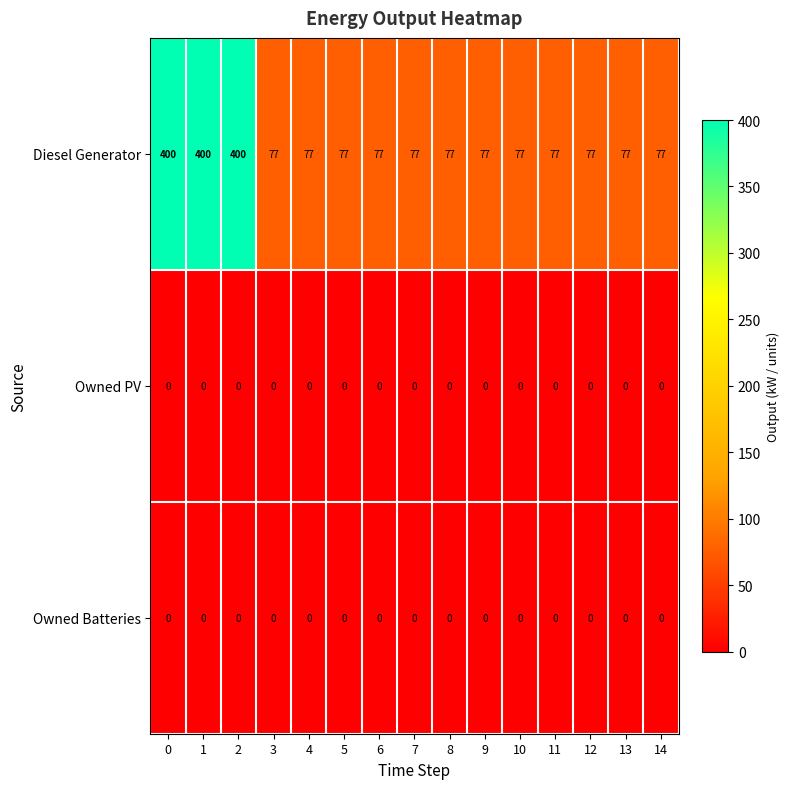

Between 0 and 4, which series saw the biggest shift?

Diesel Generator